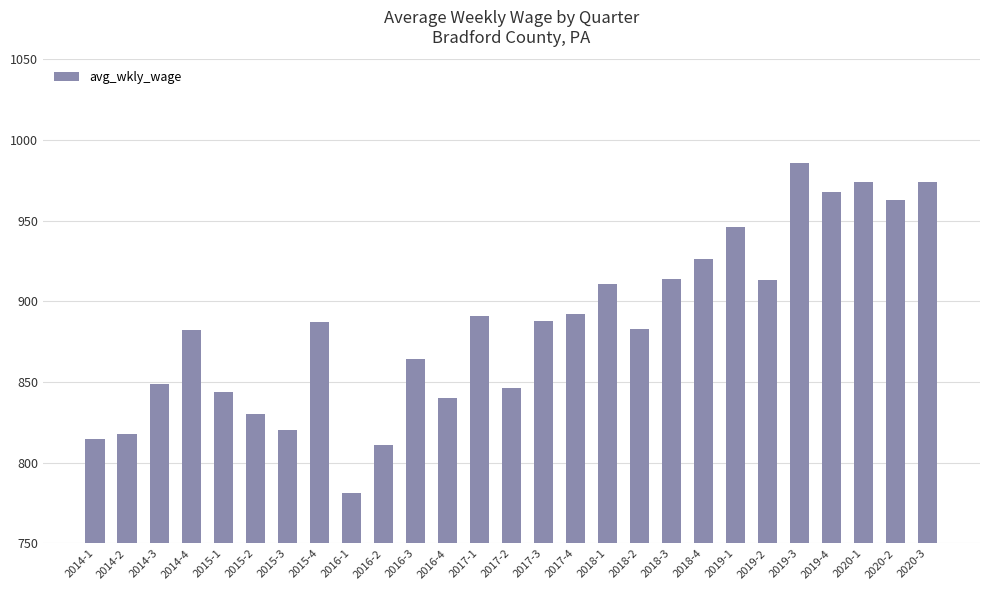

The value at 2018-1 is 911. True or false?

True